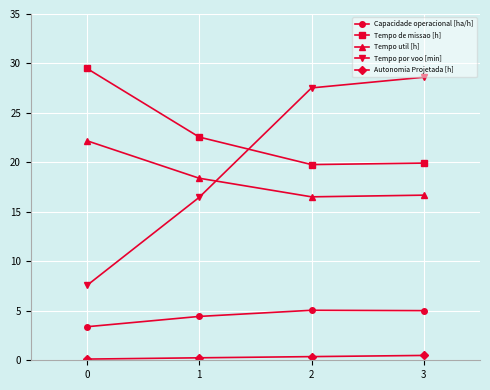

Which series has the widest spread of values?

Tempo por voo [min]